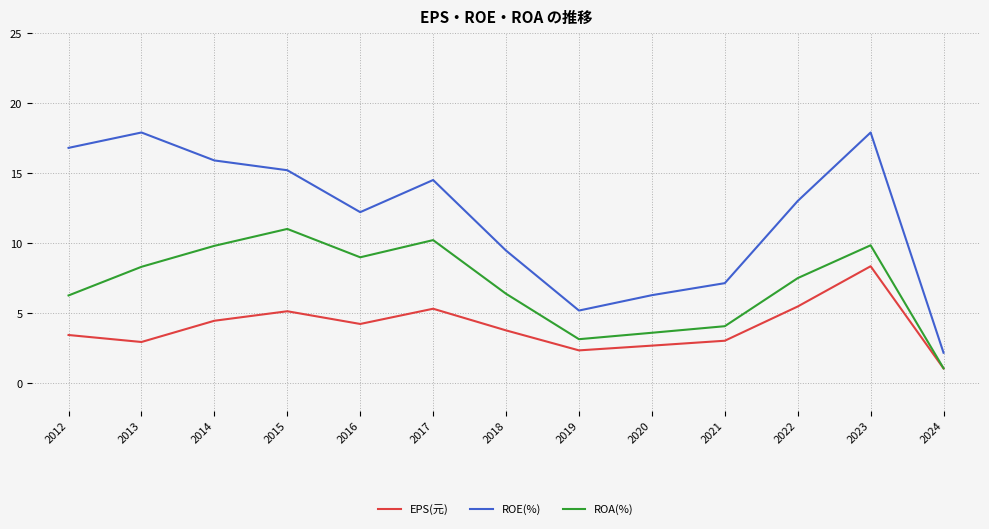

List the series in order of their overall mean, lowest first.

EPS(元), ROA(%), ROE(%)